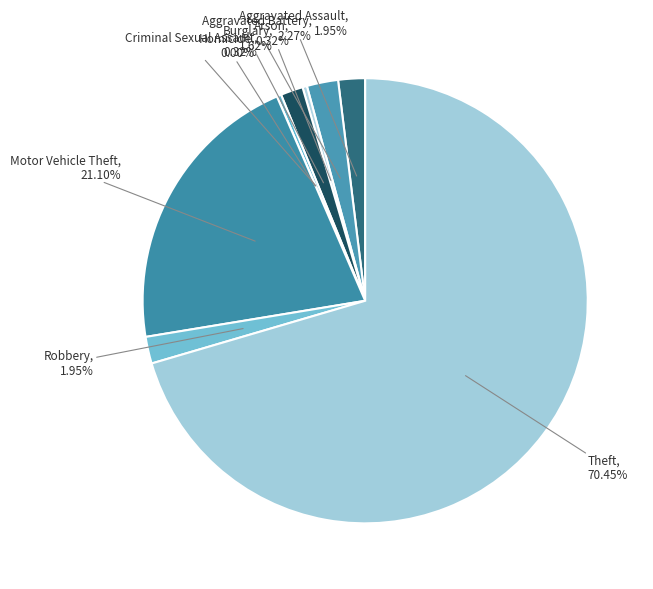

What is the largest slice in the pie chart?

Theft